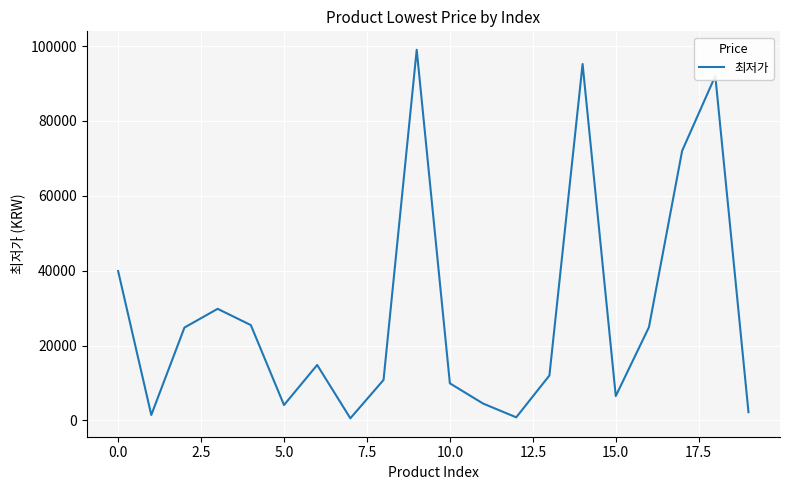

What is the maximum value shown in the chart?

99000